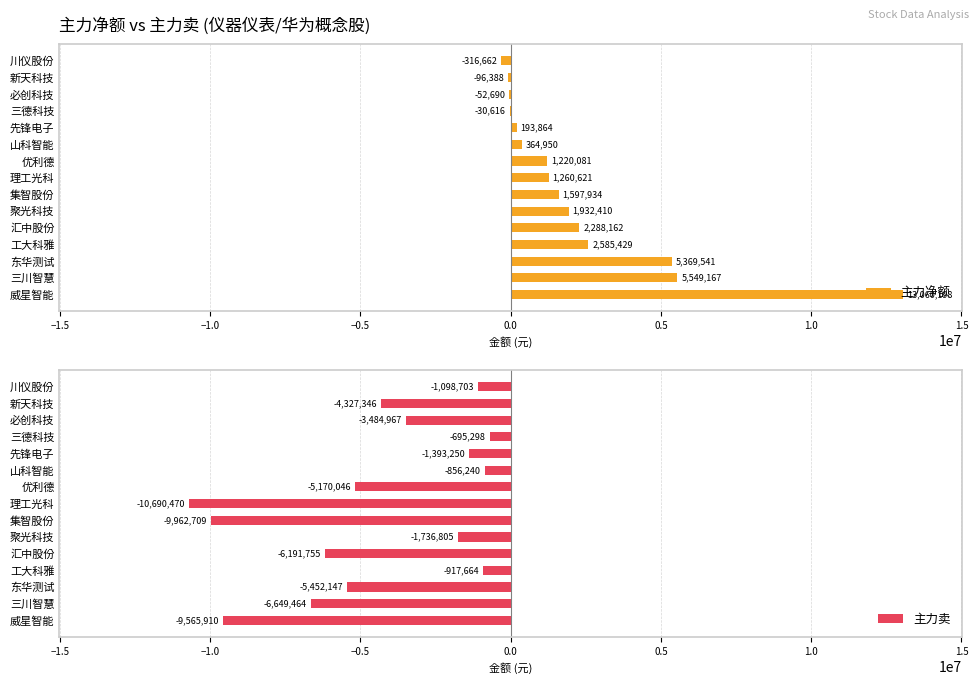

What is the value of the 主力净额 bar at the 12th from the left?

-30616